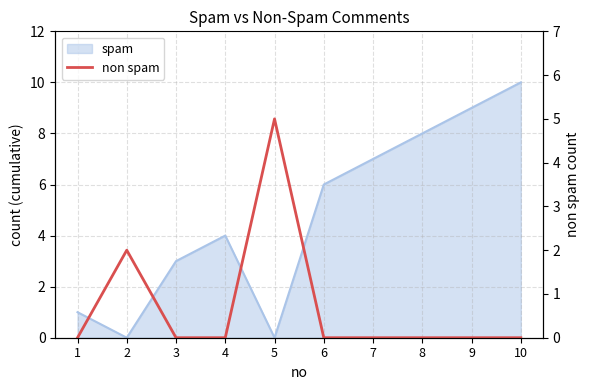

Which category has the lowest value across all series?

1